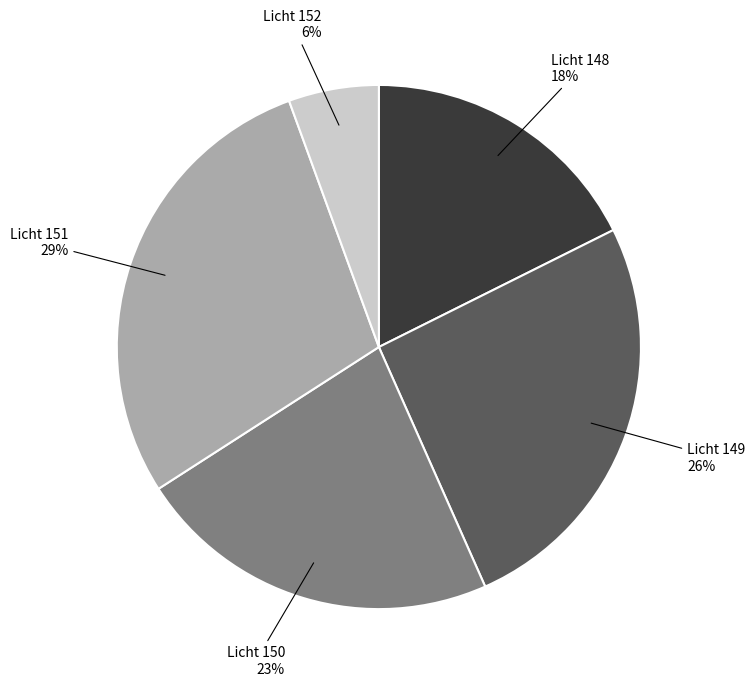

Is there a majority slice in this chart?

No